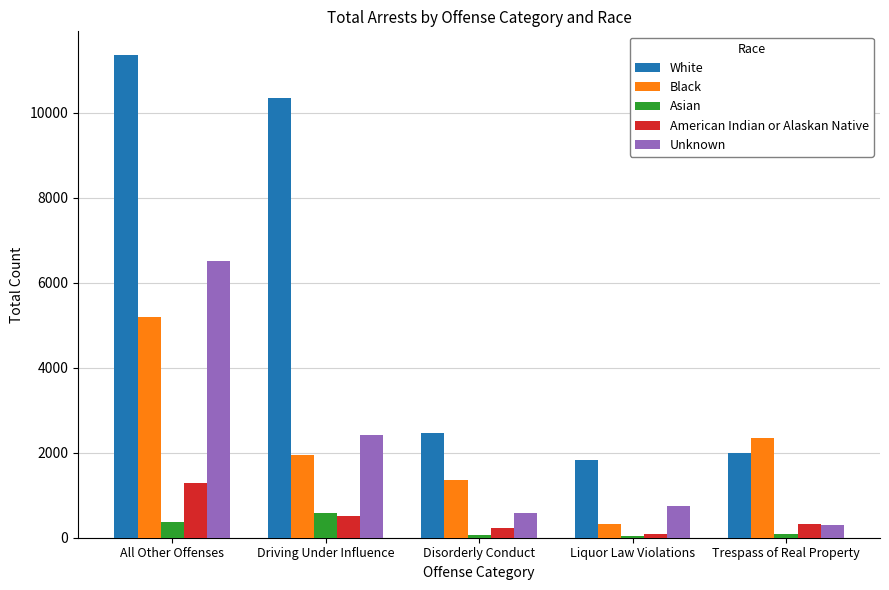

Which series has the largest range (max minus min)?

White